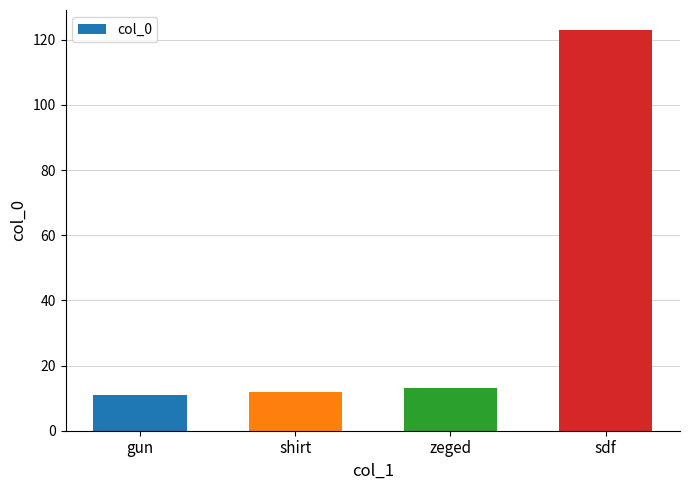

What is the minimum value shown in the chart?

11